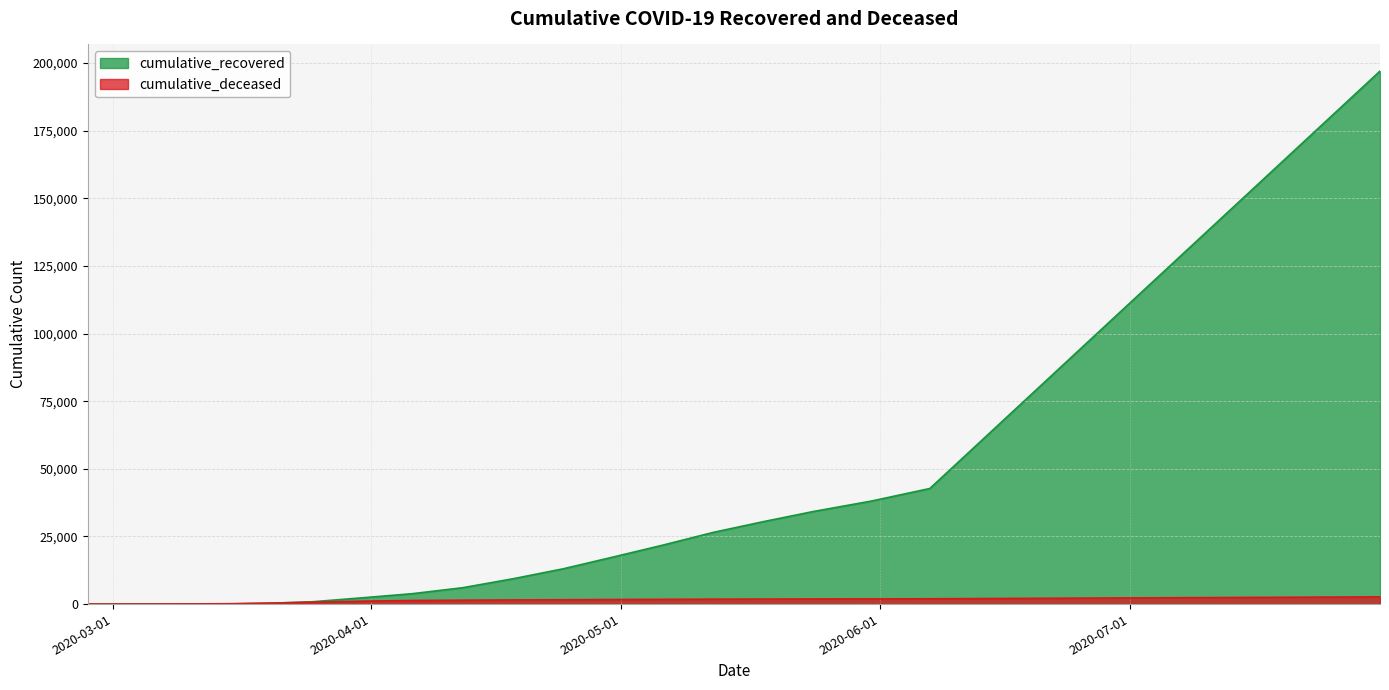

Between 2020-03-01 and 2020-04-30, which series saw the biggest shift?

cumulative_recovered